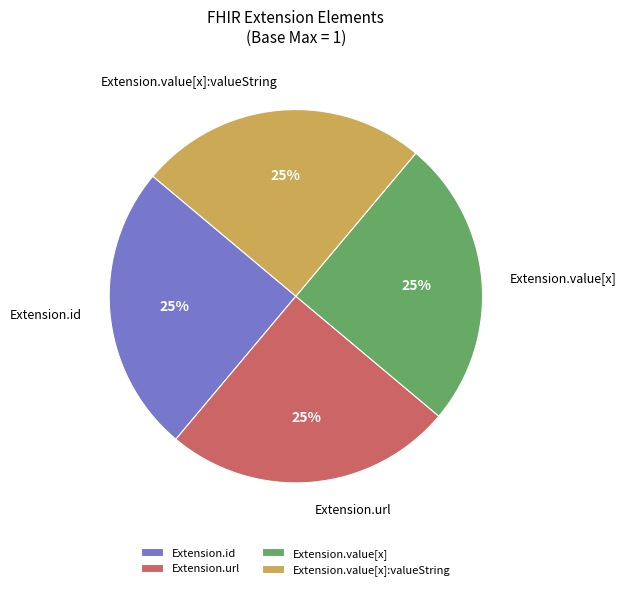

What percentage is the Extension.id slice, to the nearest percent?

25%